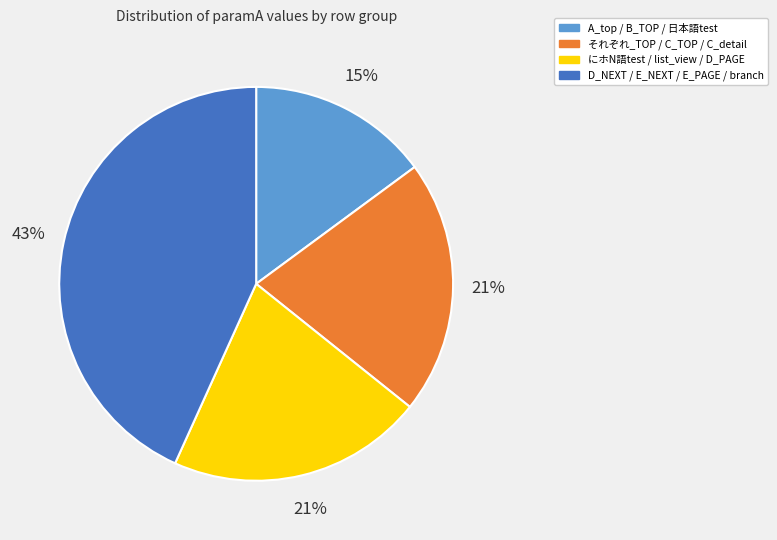

Count the number of slices in the pie.

4